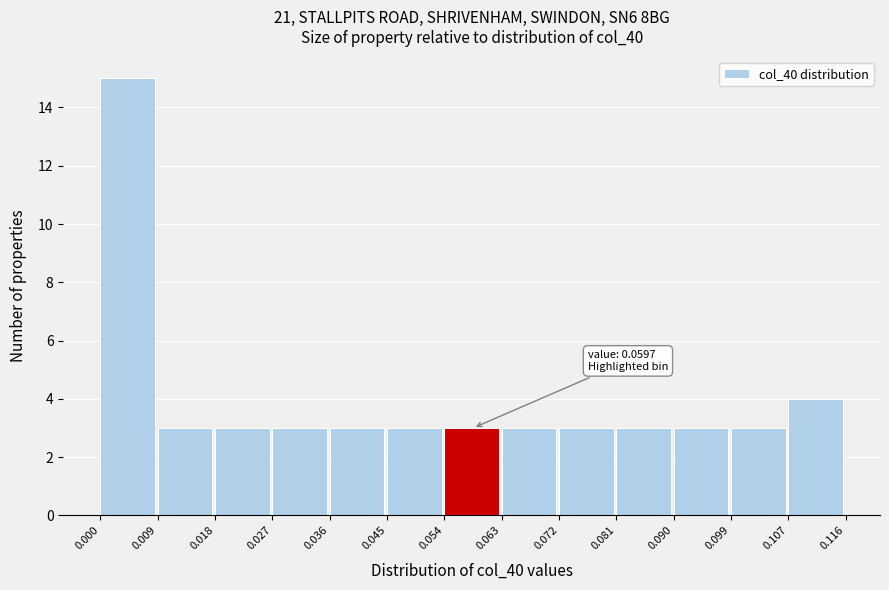

Over which range of the x-axis is the bar tallest?

0.000 to 0.009